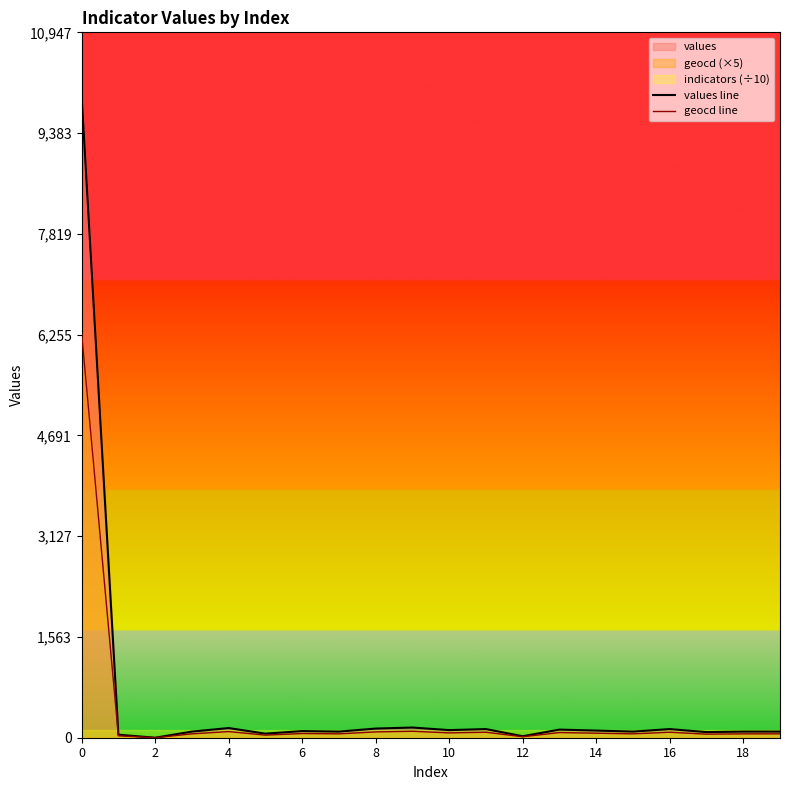

Count the number of categories in the chart.

20